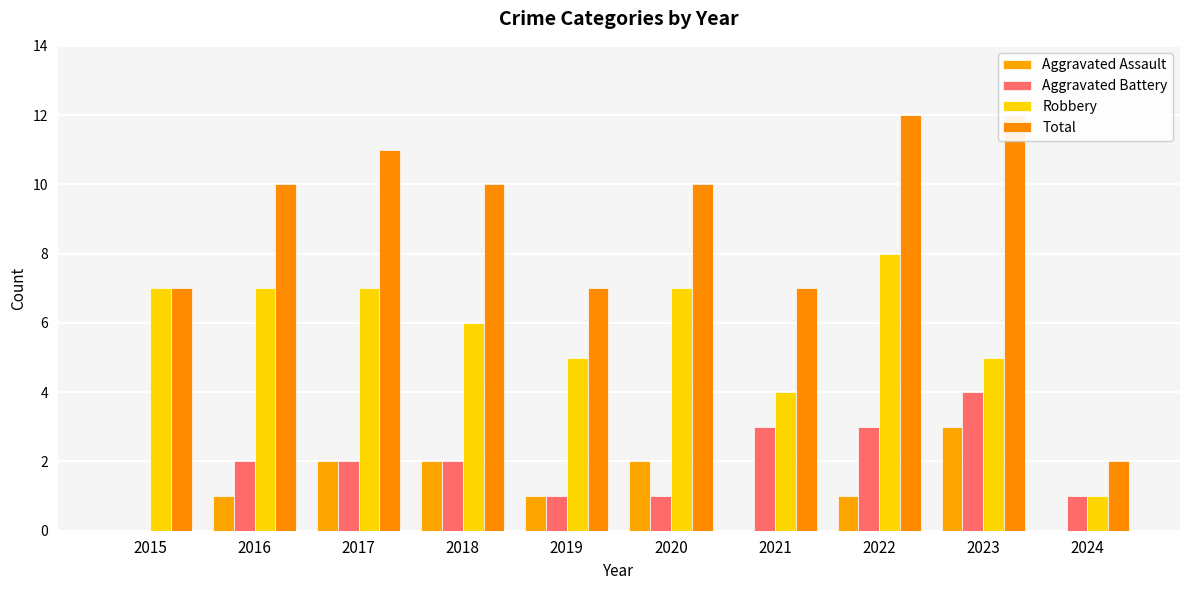

Where is Aggravated Battery nearest to the value 2?

2016